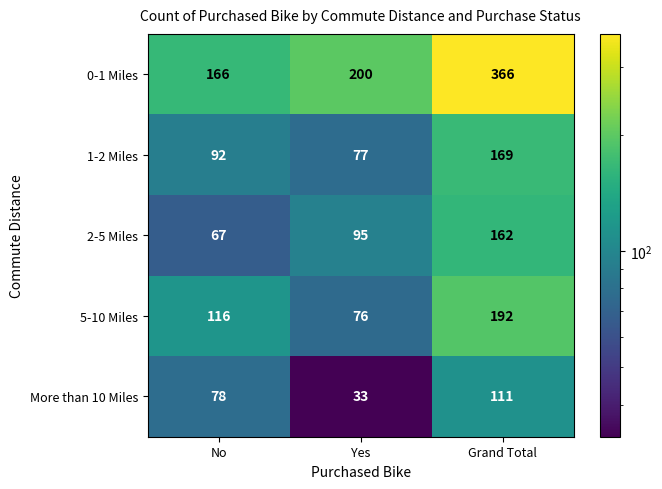

Is it true that 5-10 Miles equals 192 at Grand Total?

True